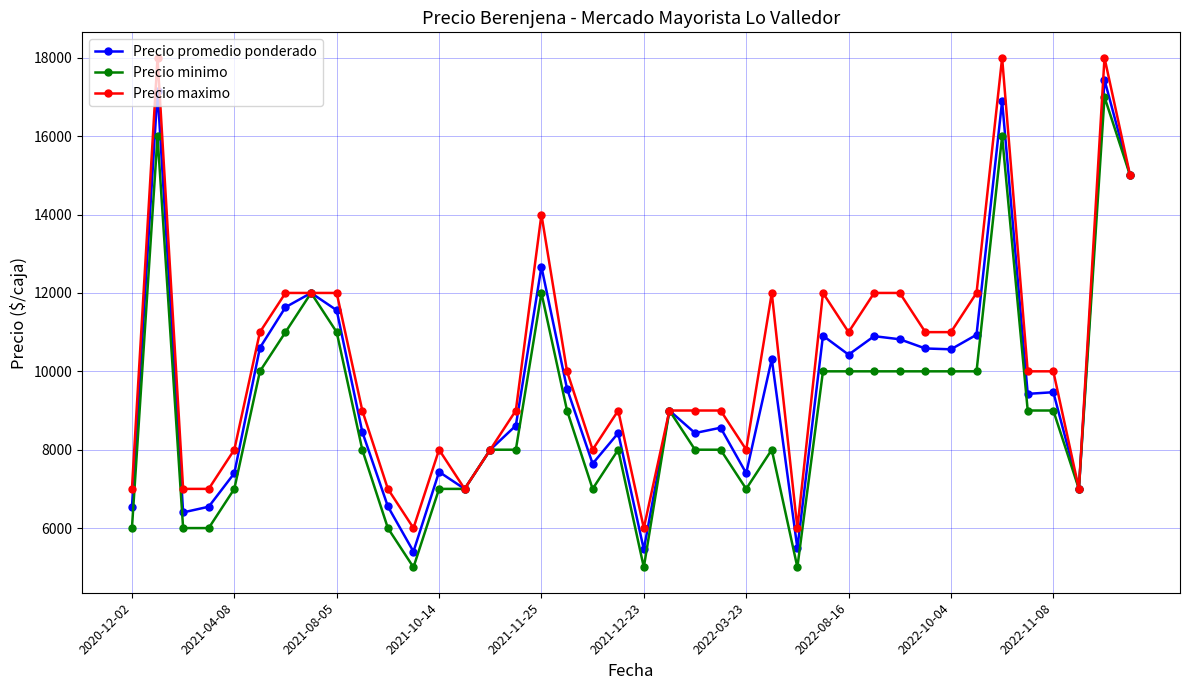

What is the highest value of the Precio maximo series?

18000